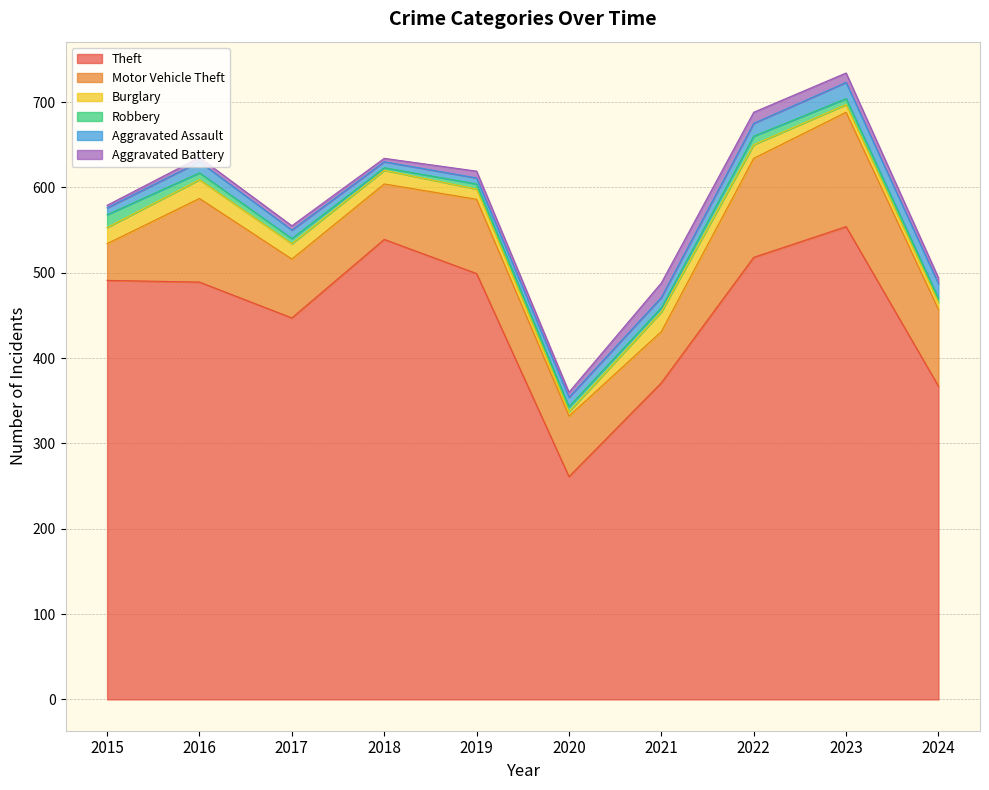

What is the average value of the Aggravated Battery series?

8